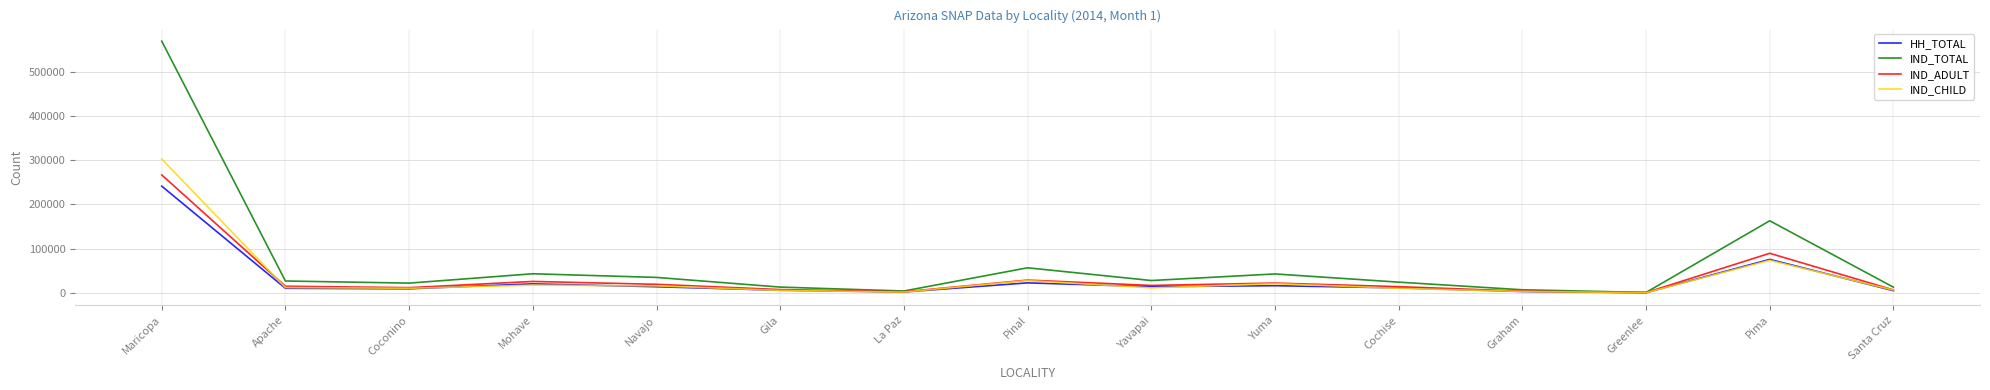

What is the sum of the IND_TOTAL values at Apache and Maricopa?

595469